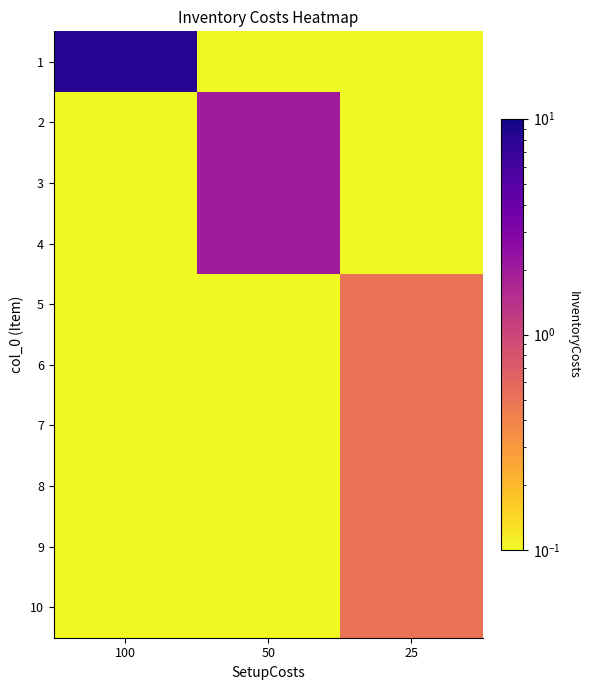

Reading right to left, what are all the values shown in this chart?

row_0: 25=0.0	50=0.0	100=8.0
row_1: 25=0.0	50=2.0	100=0.0
row_2: 25=0.0	50=2.0	100=0.0
row_3: 25=0.0	50=2.0	100=0.0
row_4: 25=0.5	50=0.0	100=0.0
row_5: 25=0.5	50=0.0	100=0.0
row_6: 25=0.5	50=0.0	100=0.0
row_7: 25=0.5	50=0.0	100=0.0
row_8: 25=0.5	50=0.0	100=0.0
row_9: 25=0.5	50=0.0	100=0.0